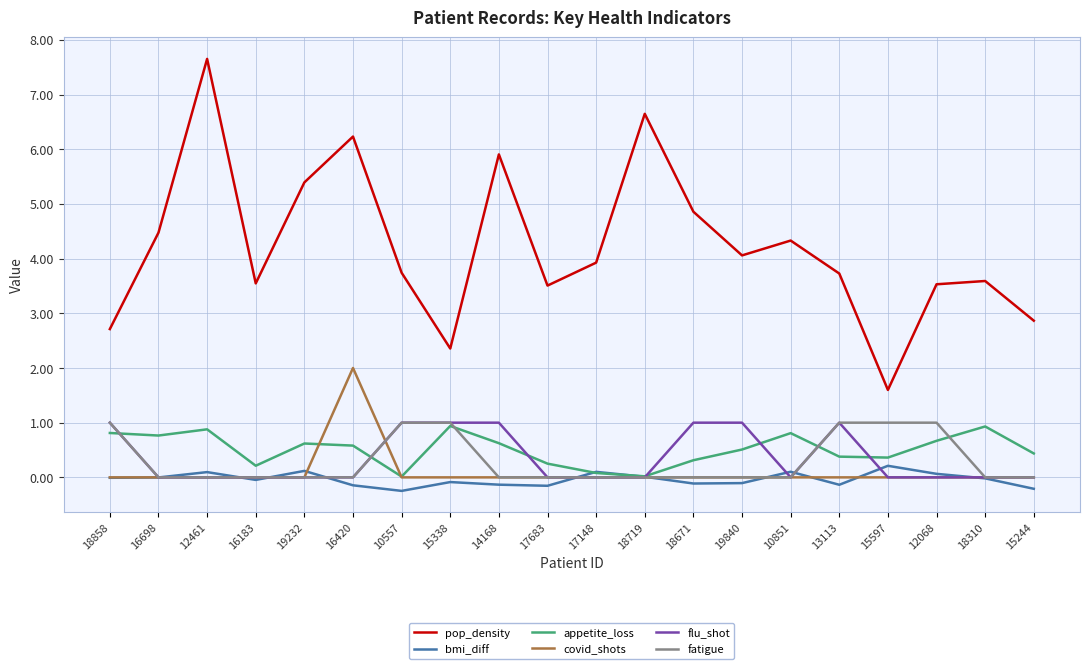

The fatigue series shows -0.6 at 18310. True or false?

False